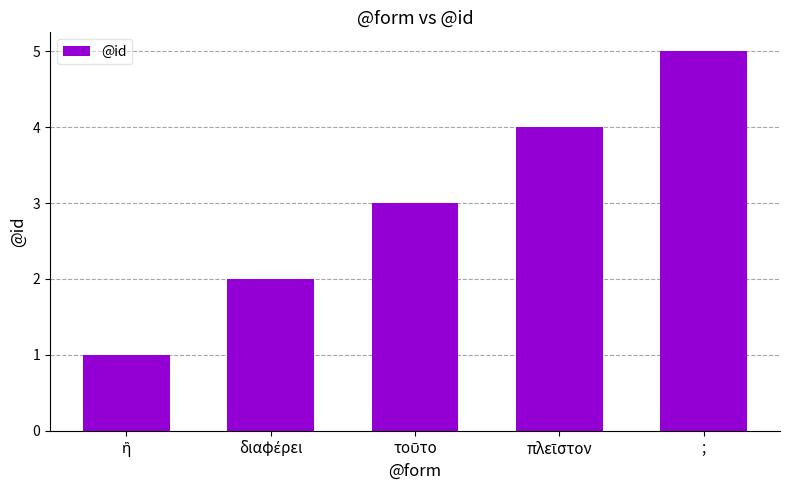

Which label corresponds to the largest value in the chart?

;